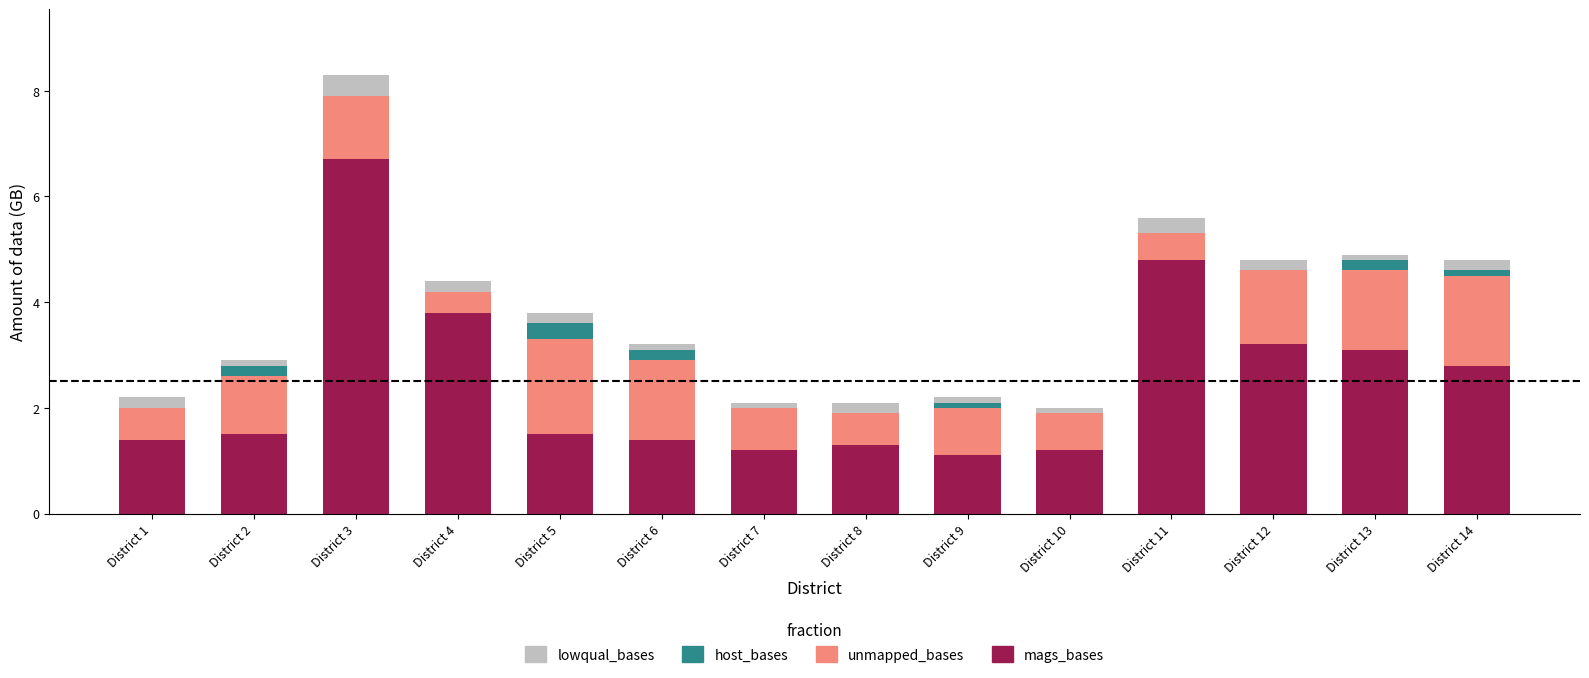

What is the sum of all mags_bases values?

35.0